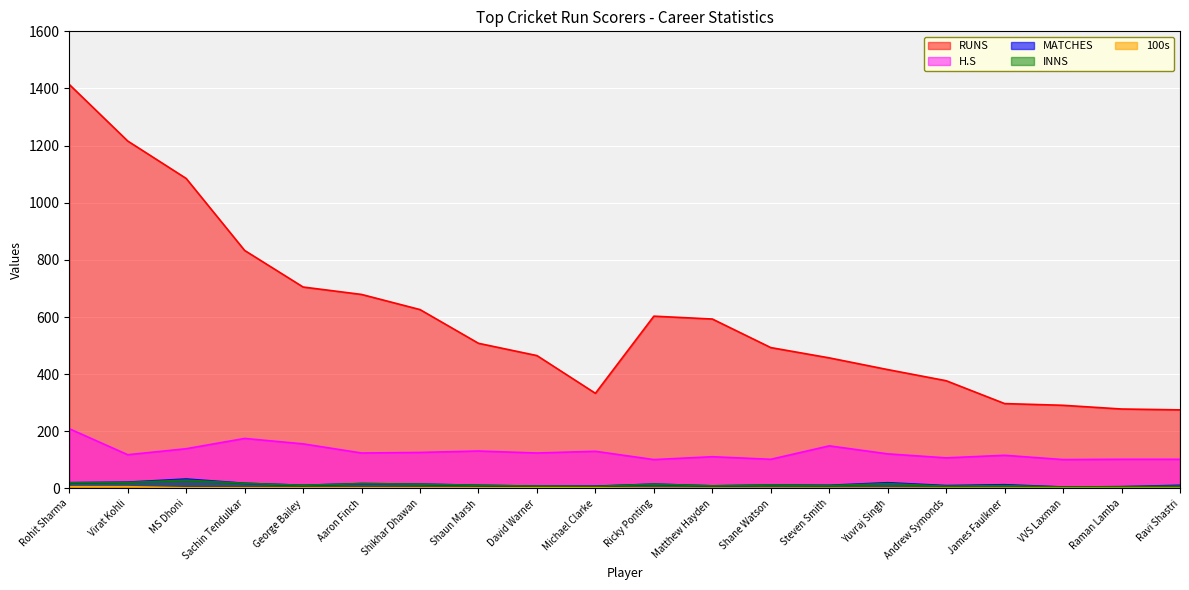

Is the value of H.S at Steven Smith greater than the value of INNS at Yuvraj Singh?

Yes